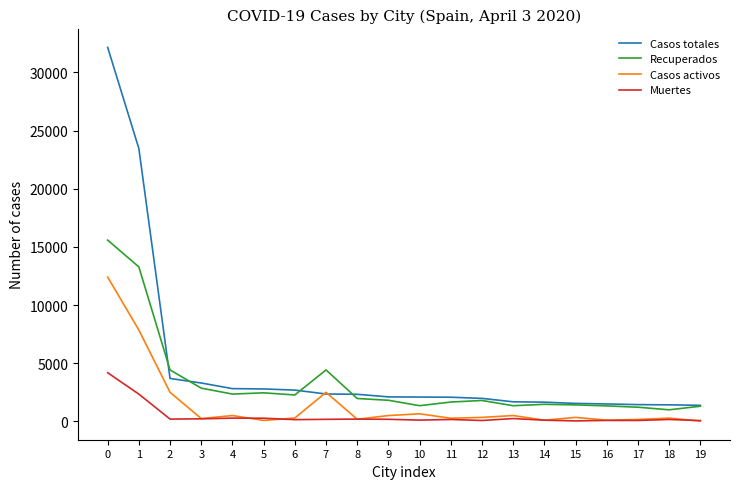

True or false: Muertes and Casos totales intersect in this chart.

False